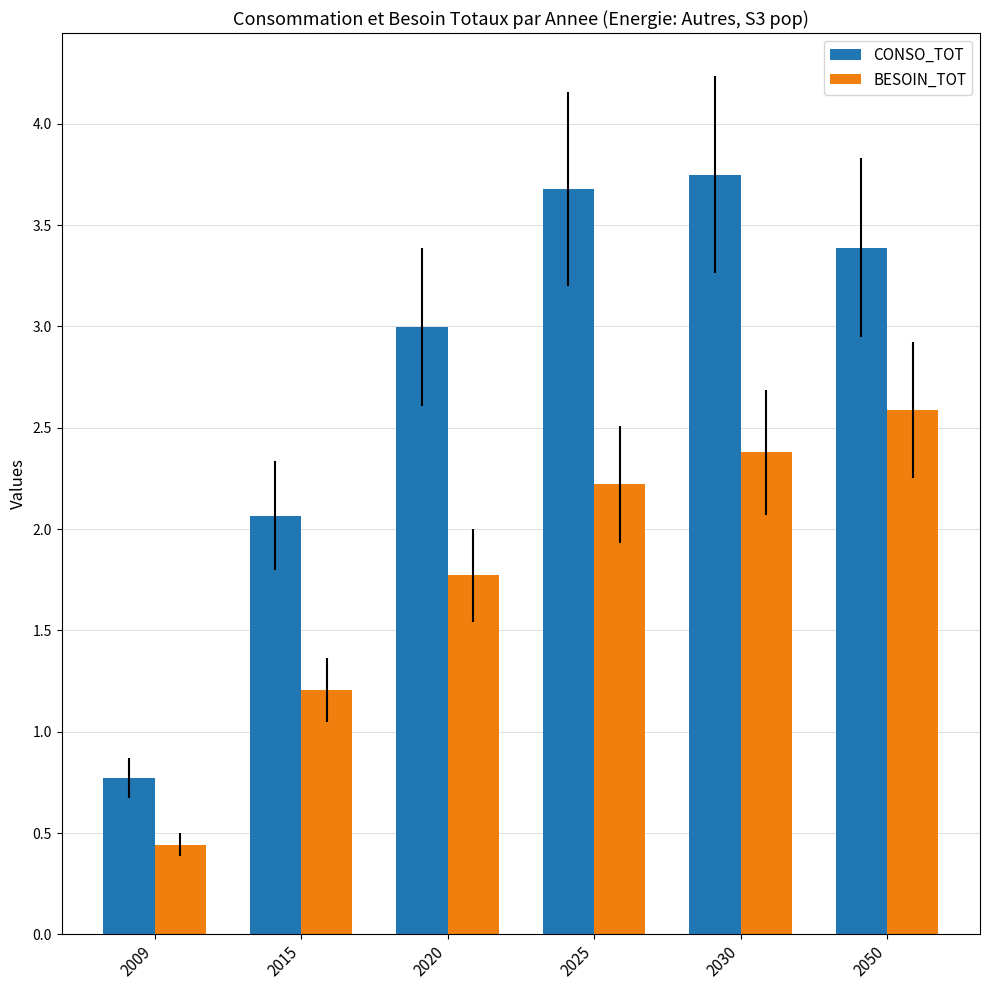

Which series changed the most between 2009 and 2025?

CONSO_TOT